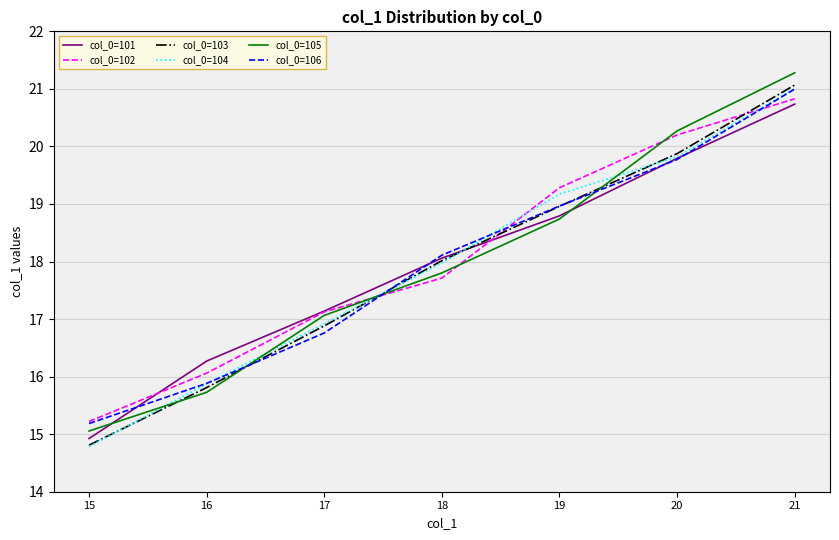

After their last crossing, which series has the higher values: col_0=102 or col_0=105?

col_0=105